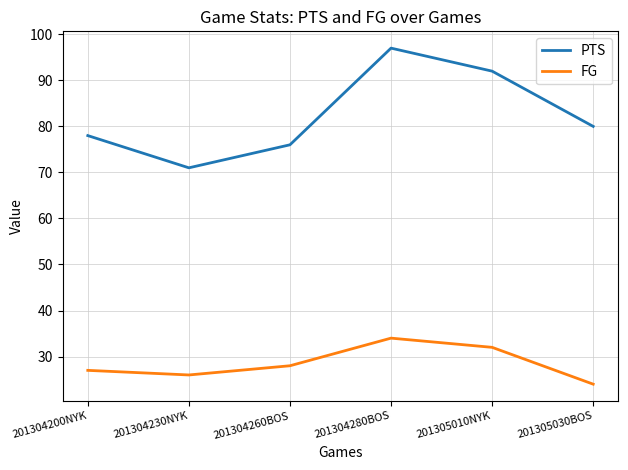

What is the difference between the maximum and second lowest values in the PTS series?

21